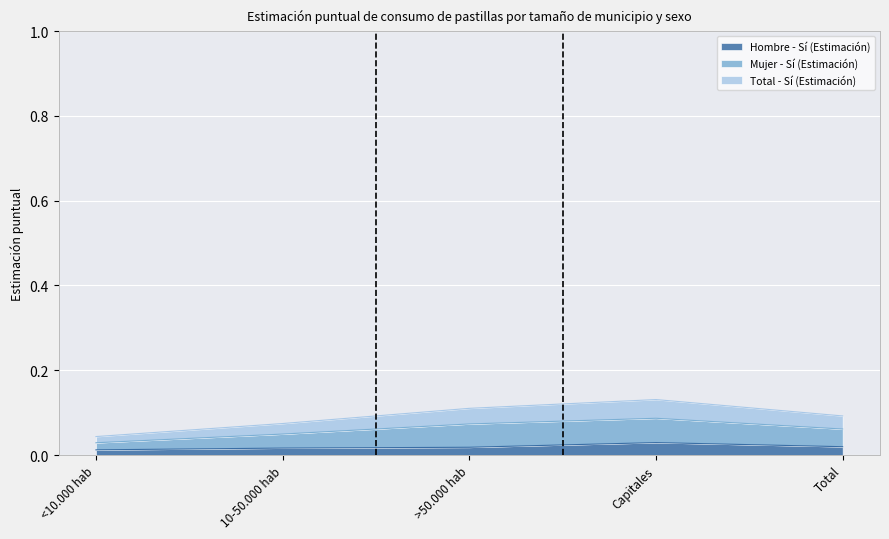

Which category has the highest value in the Hombre - Sí (Estimación) series?

Capitales